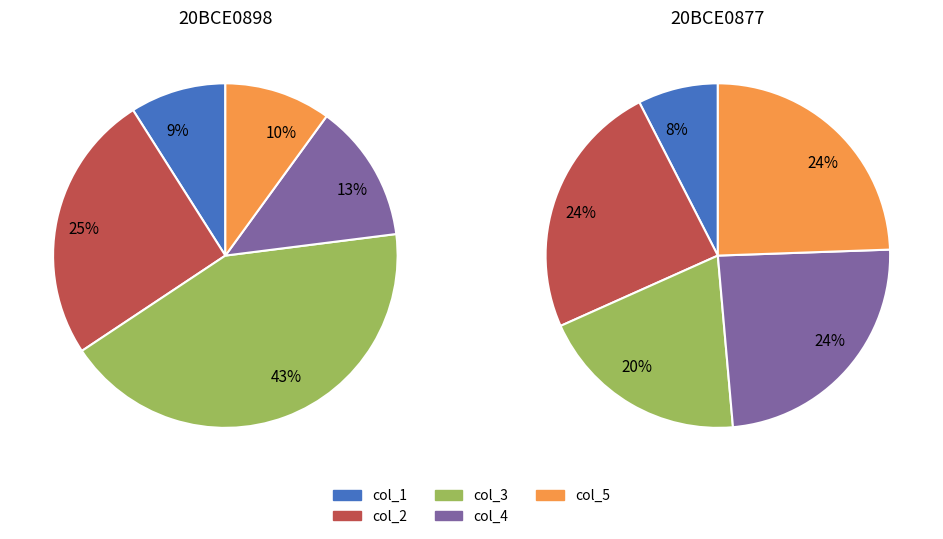

To the nearest percent, what portion does 20BCE0877 represent?

62%